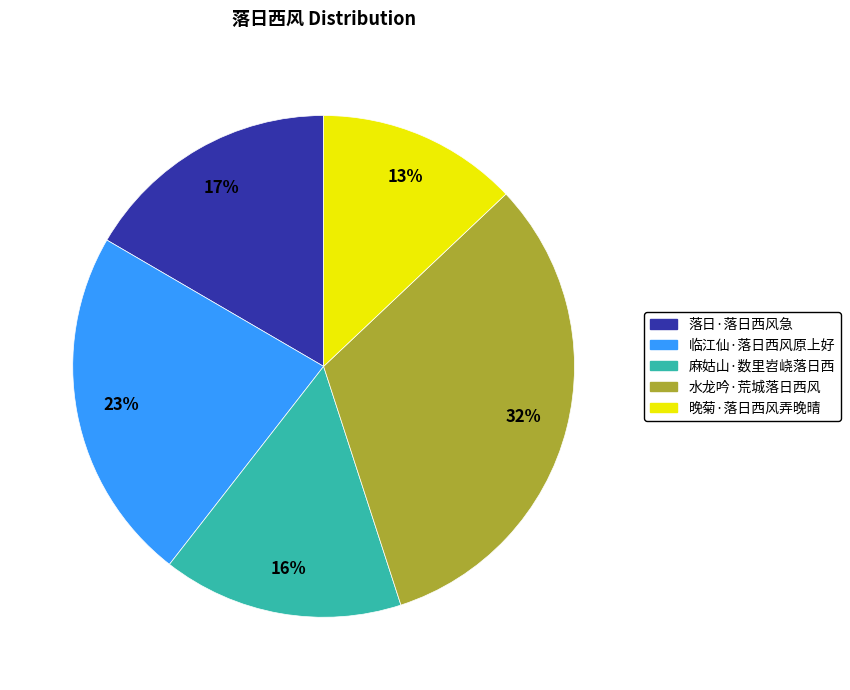

Which has a higher value, 晚菊·落日西风弄晚晴 or 落日·落日西风急?

落日·落日西风急